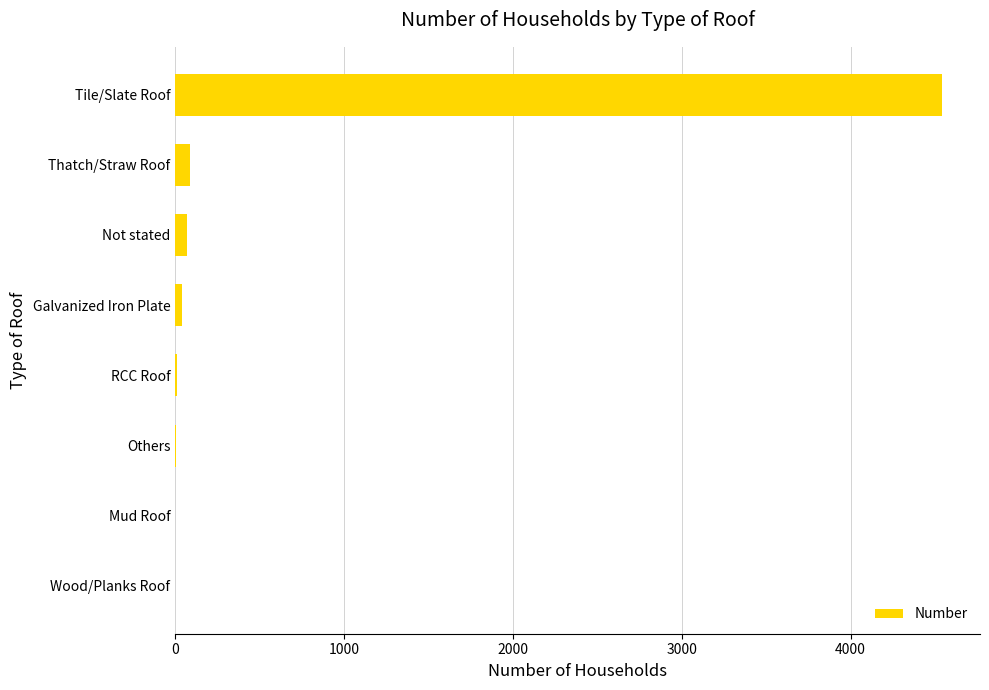

What is the sum of all values?

4747